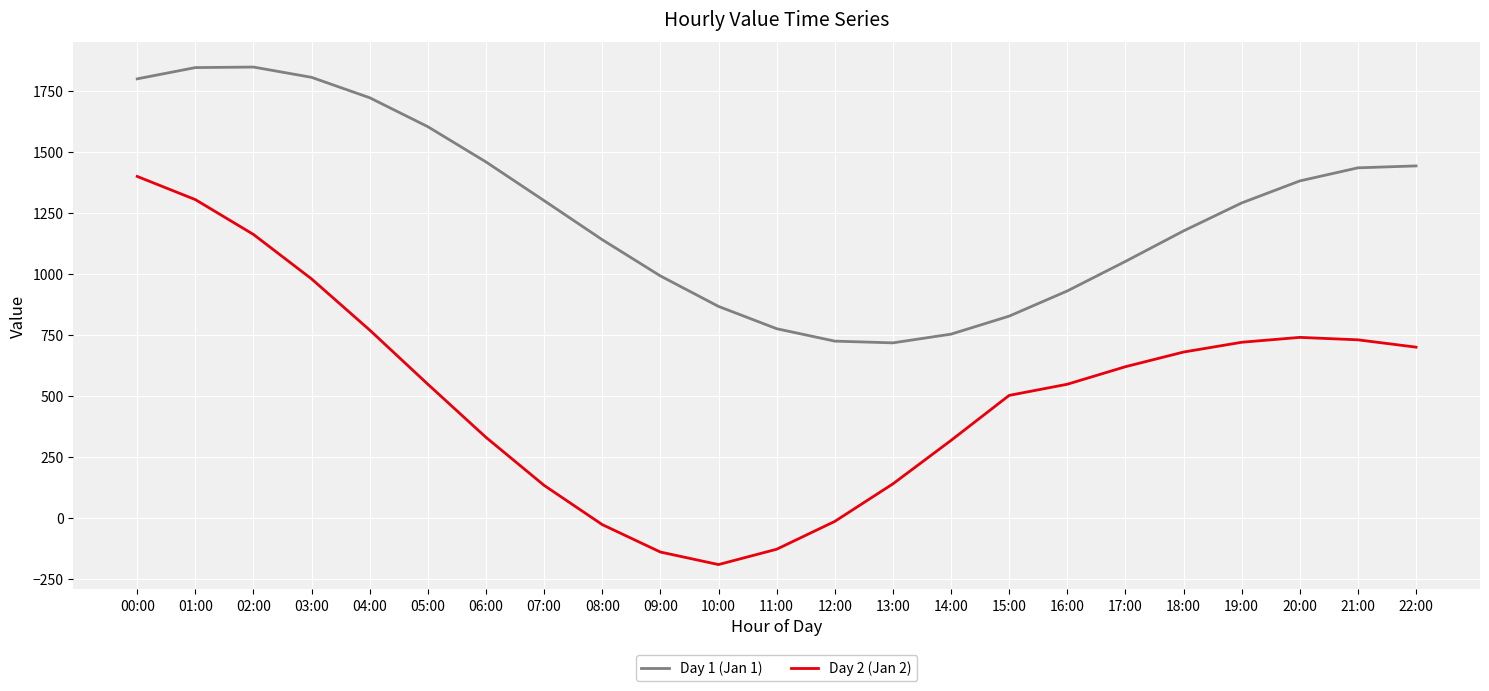

What is the difference between the second highest and second lowest values in the Day 1 (Jan 1) series?

1119.2